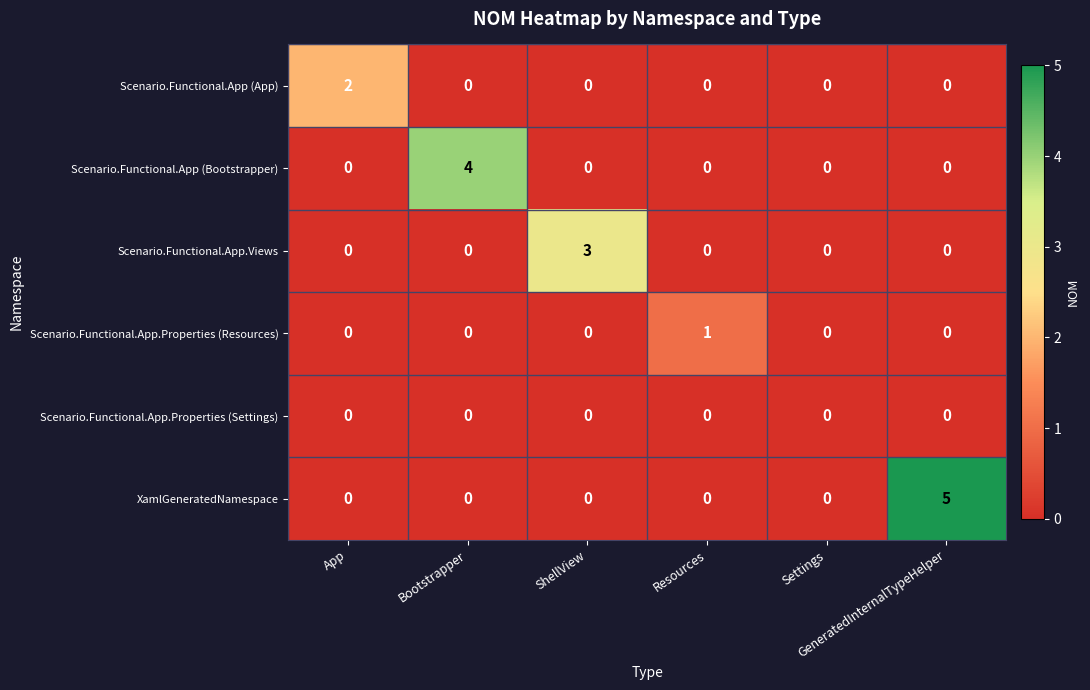

Which series has the largest total across all categories?

XamlGeneratedNamespace